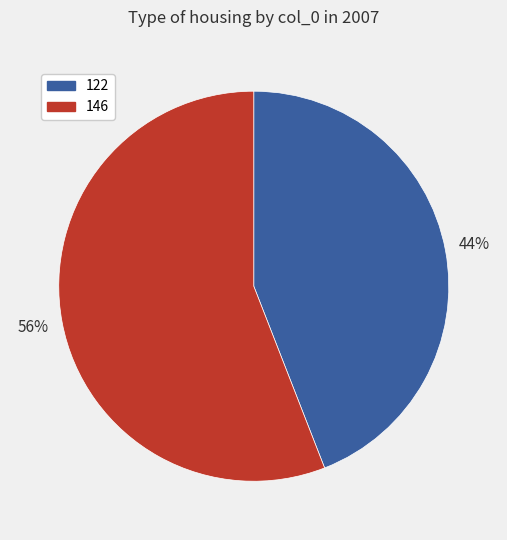

To the nearest percent, what portion does 146 represent?

56%